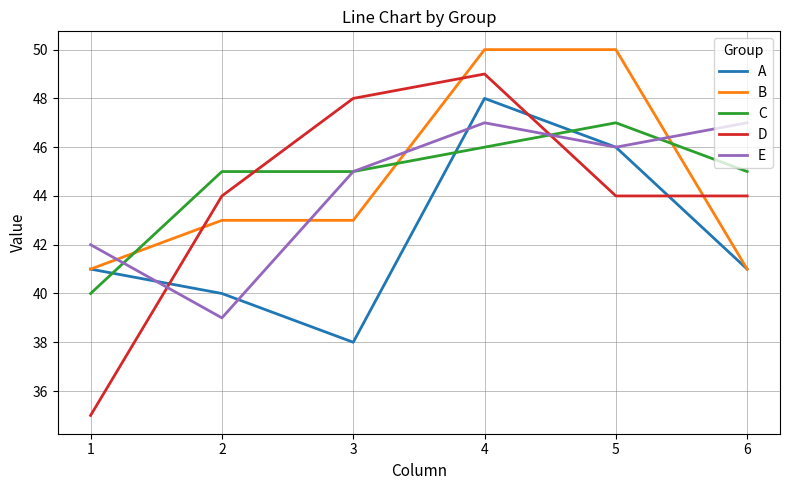

Where is the first local minimum for A?

3